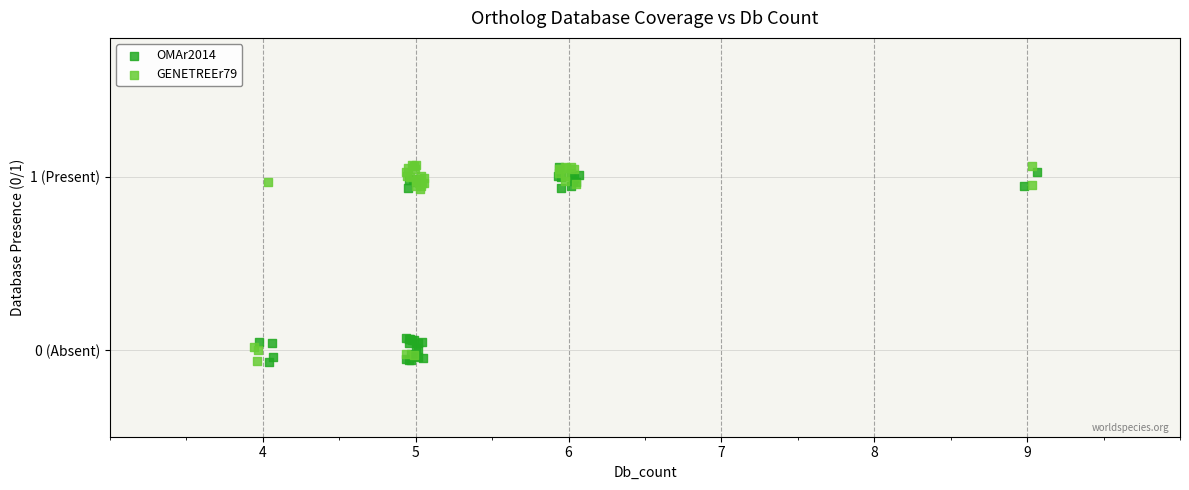

What are all the series names shown in the legend?

OMAr2014, GENETREEr79